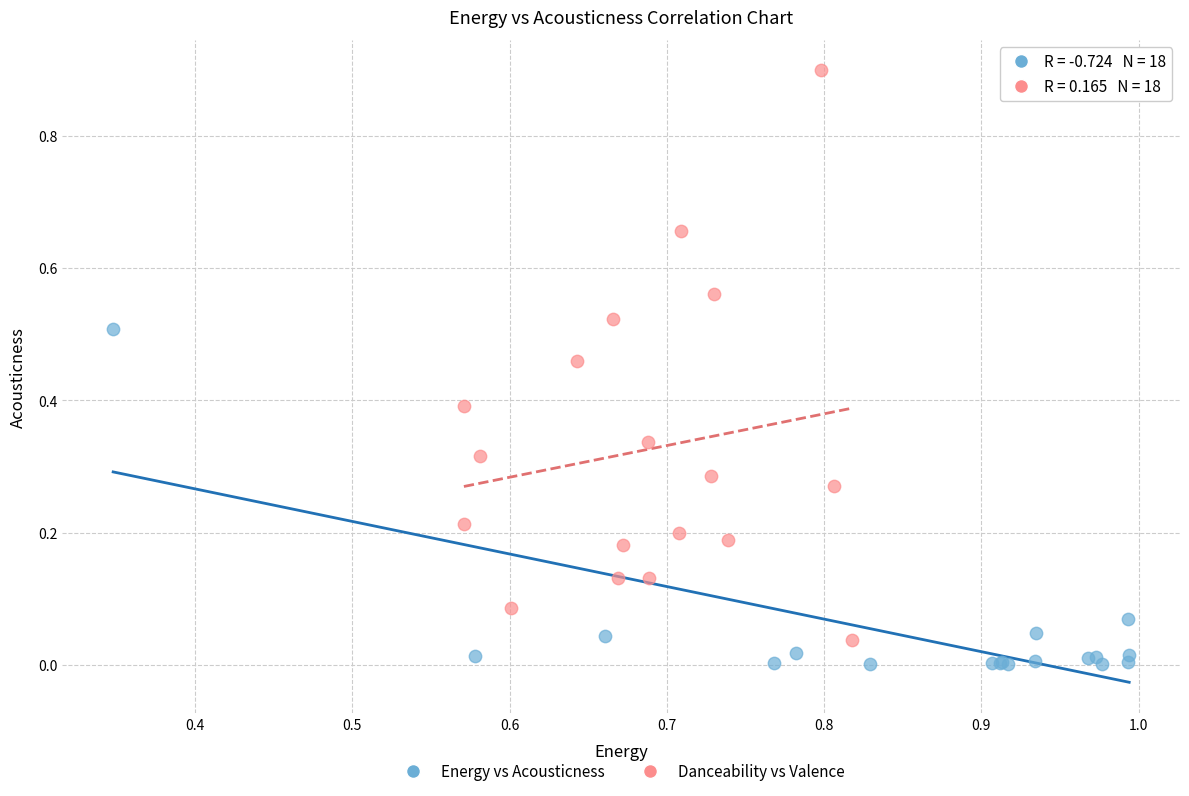

Which series has the largest Y range (max minus min)?

Danceability vs Valence